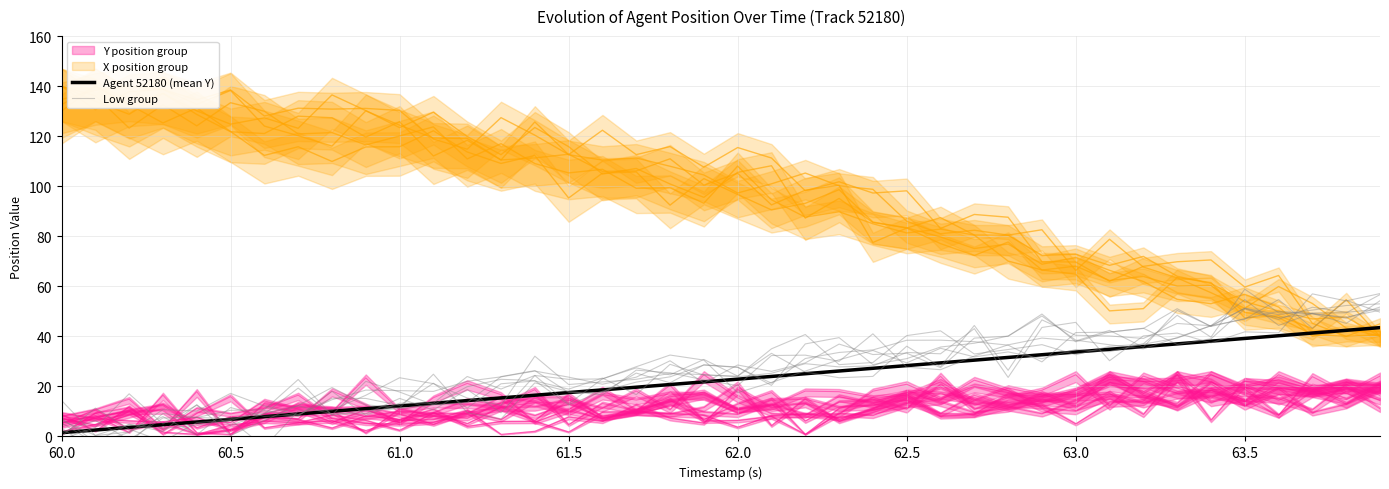

The Agent 52180 (mean Y) series shows 1.5 at 60.0. True or false?

True